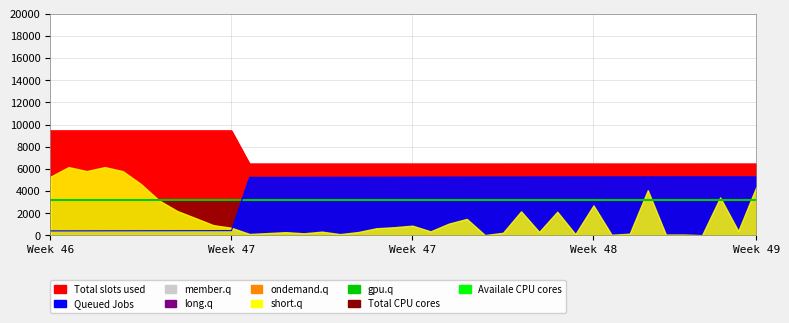

How many lines are shown in the chart?

2